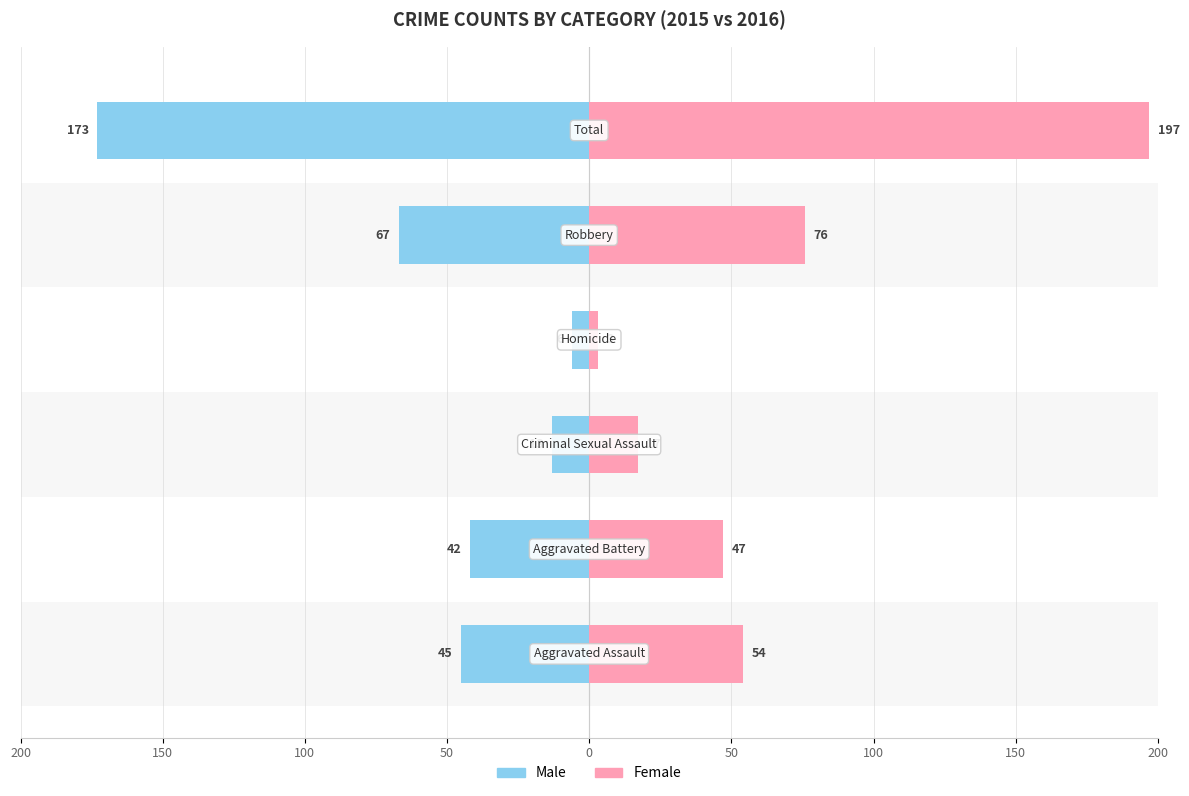

Between 150 and 50, which series saw the biggest shift?

Female